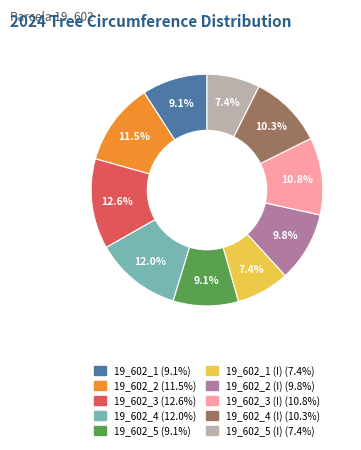

Count the number of slices in the pie.

10